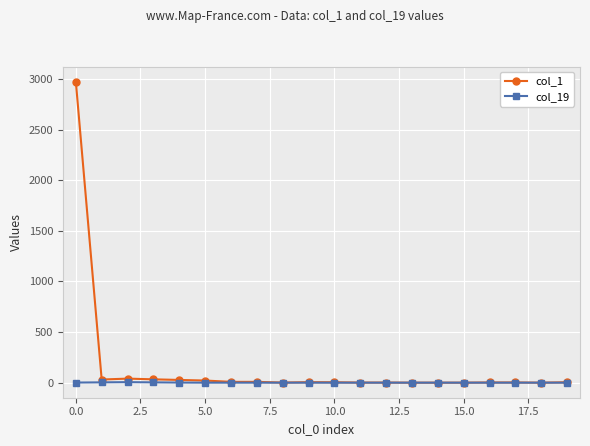

Which series has the widest spread of values?

col_1